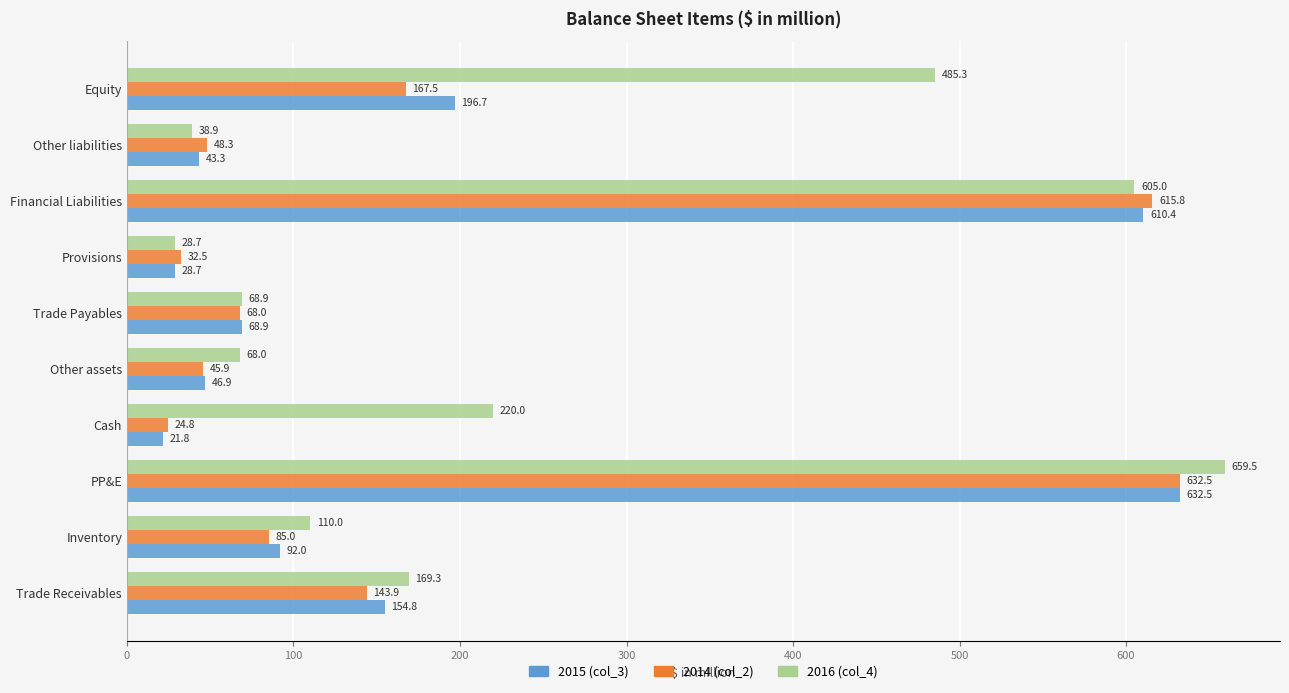

What is the difference between the maximum and second lowest values in the 2015 (col_3) series?

603.8